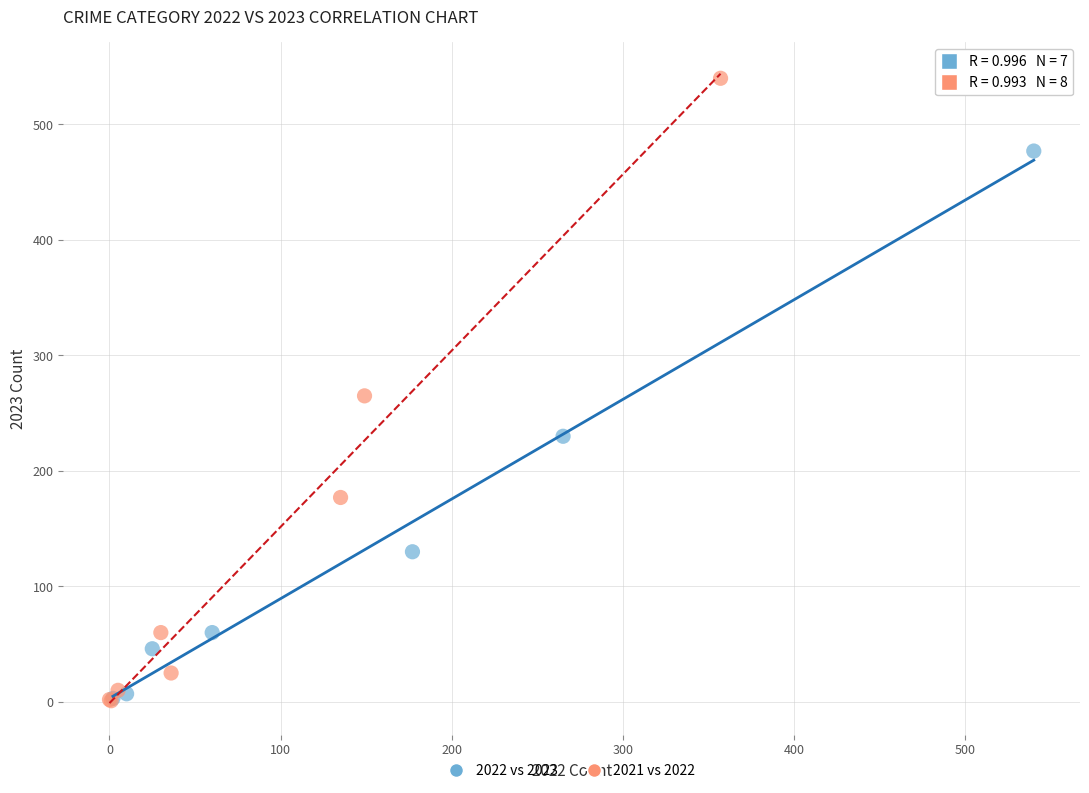

Which series has the widest spread of Y values?

2021 vs 2022